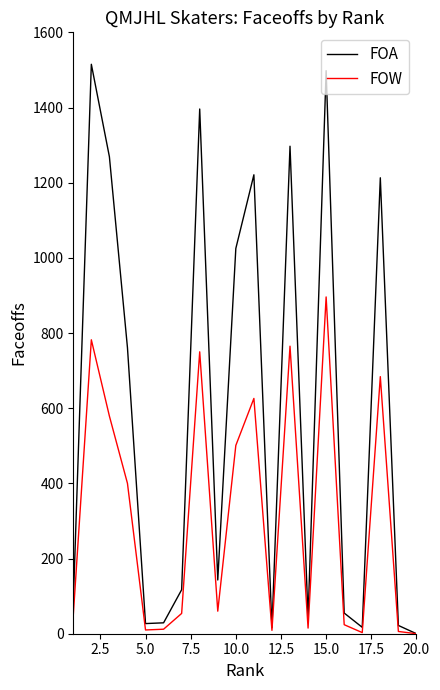

Which series has the largest range (max minus min)?

FOA